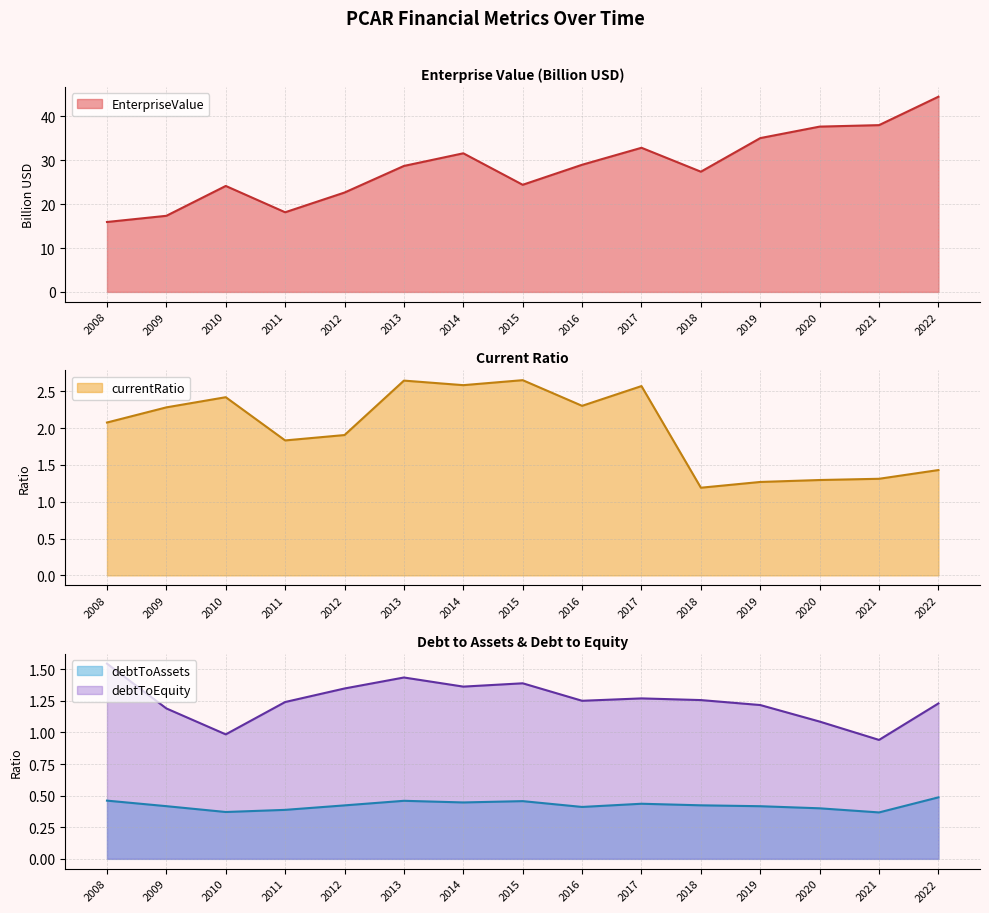

What is the maximum value shown in the chart?

44.5